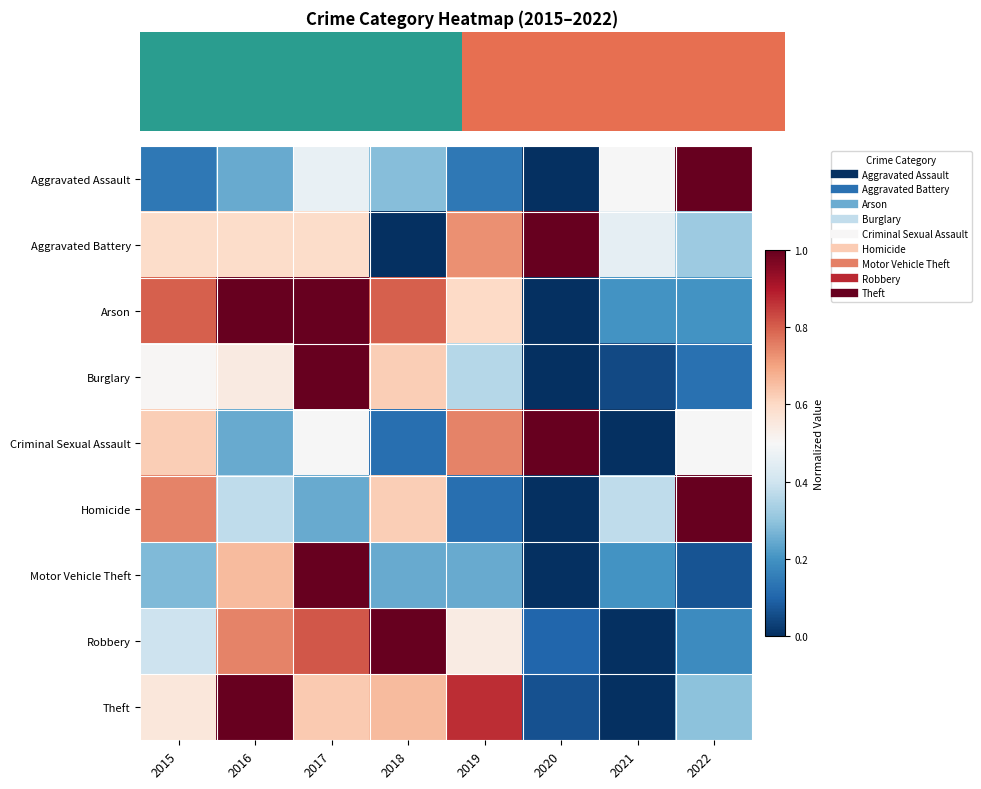

Which series changed the most between 2015 and 2021?

Criminal Sexual Assault